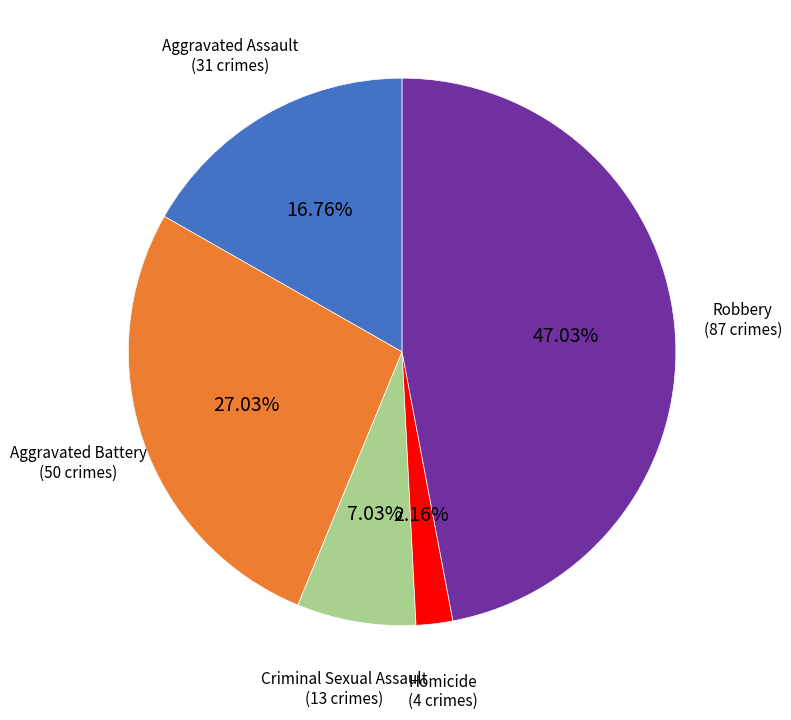

How many segments does this pie chart have?

5